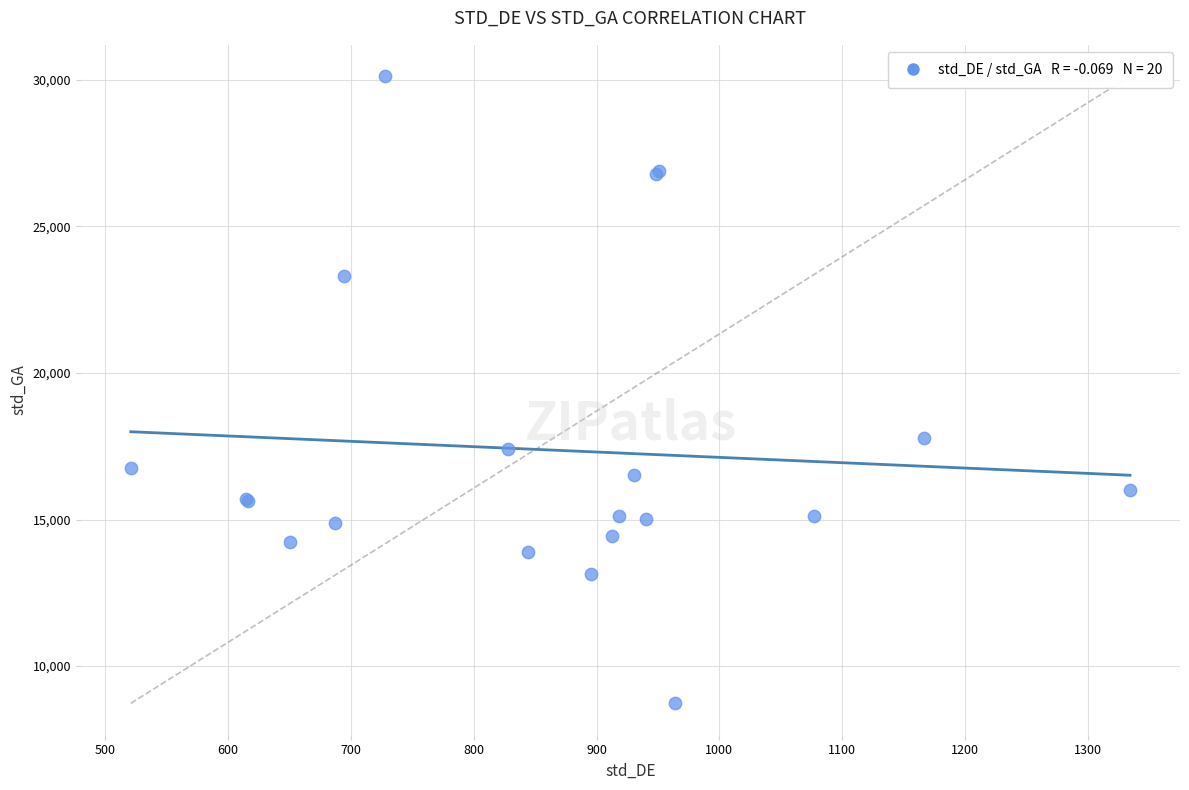

What Y value in the scatter plot is closest to 19427?

17778.6